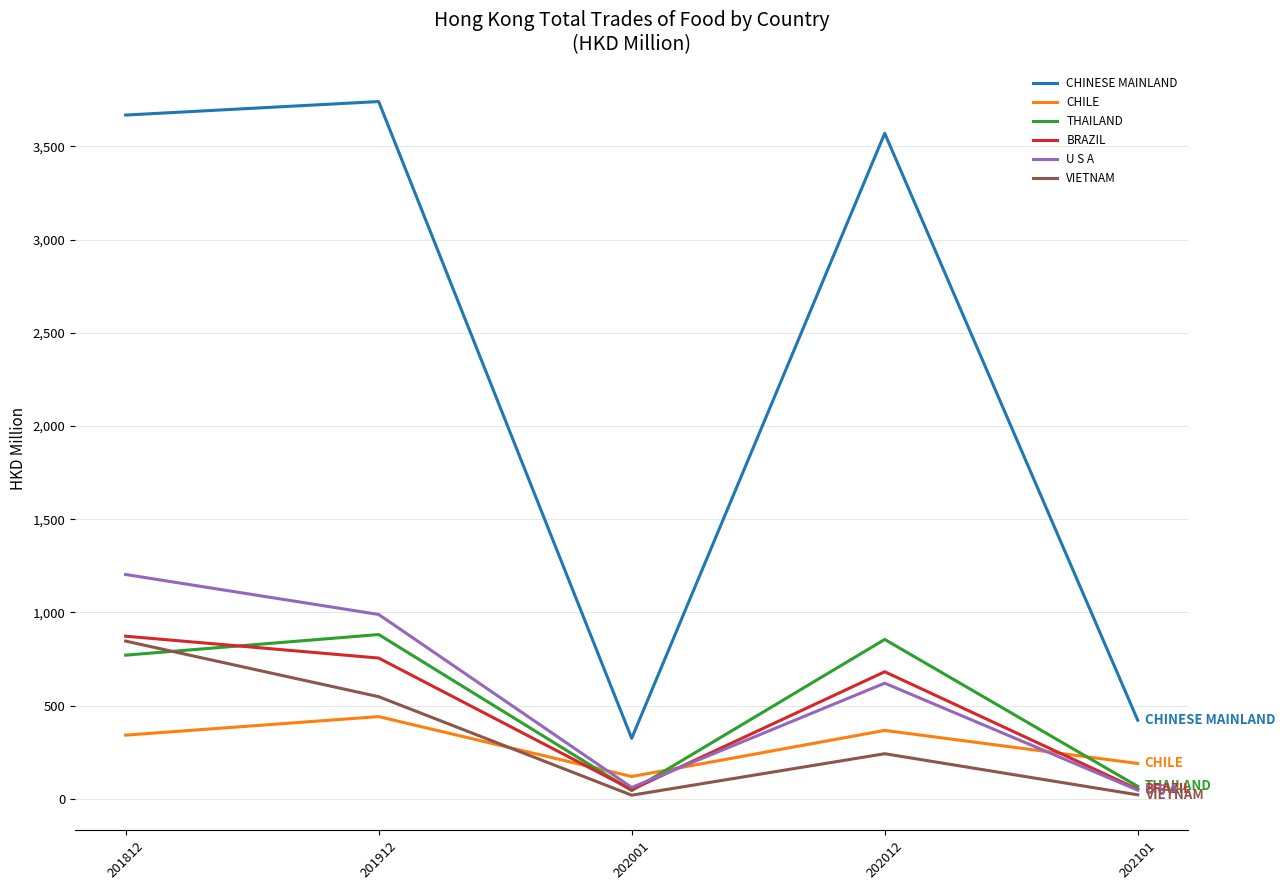

At which category does VIETNAM reach its first local peak?

202012